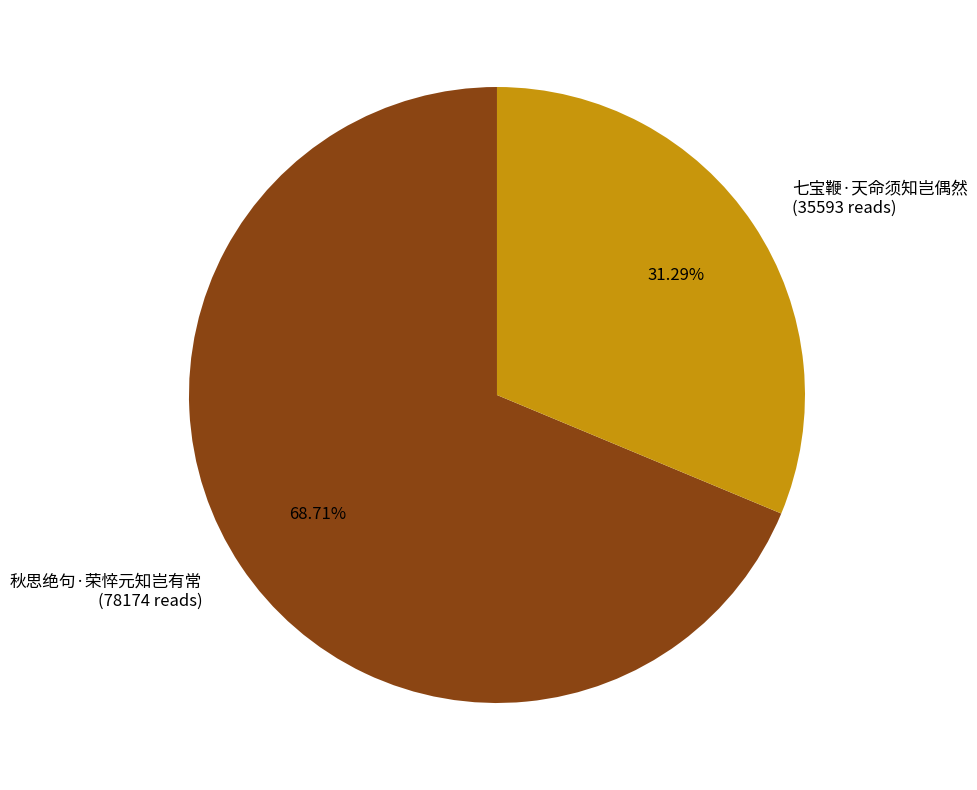

How much of the chart is everything except 秋思绝句·荣悴元知岂有常?

31.3%